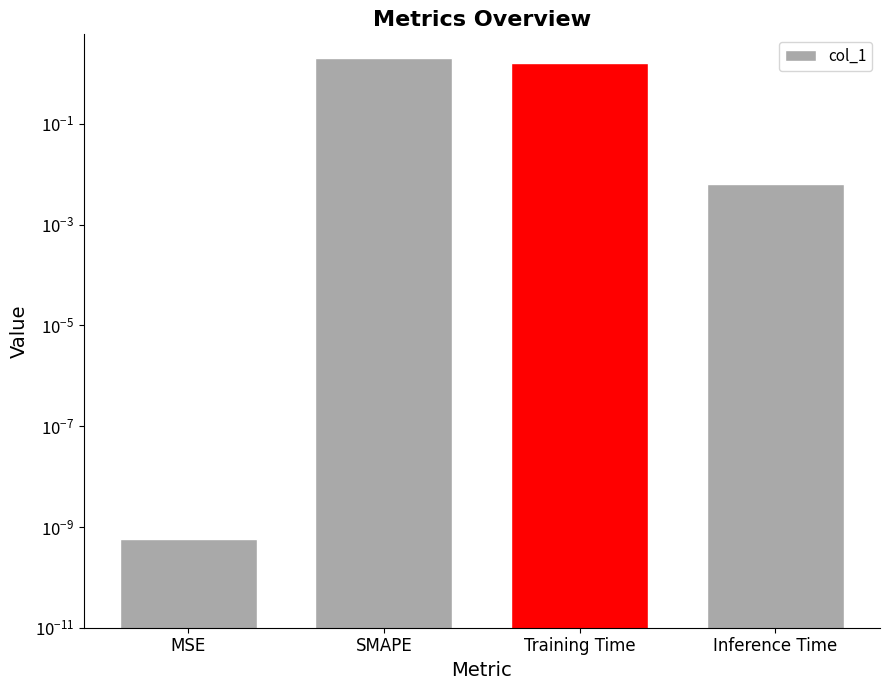

Rank the categories by value from lowest to highest.

MSE, Inference Time, Training Time, SMAPE